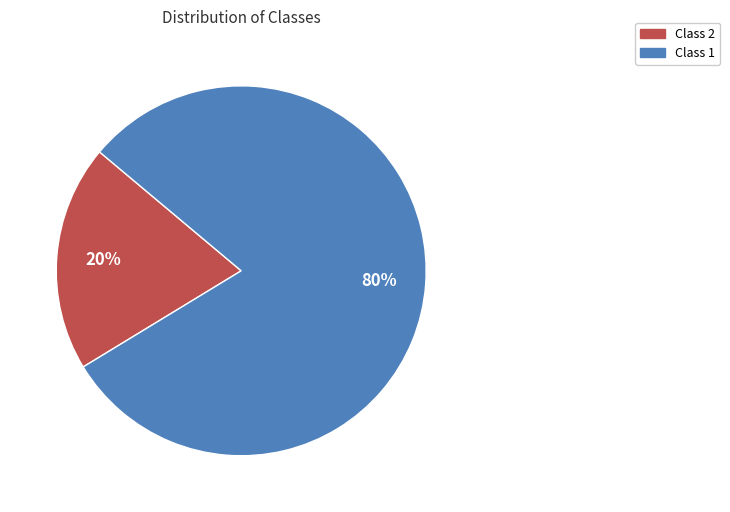

Is Class 2 the majority of the pie?

No